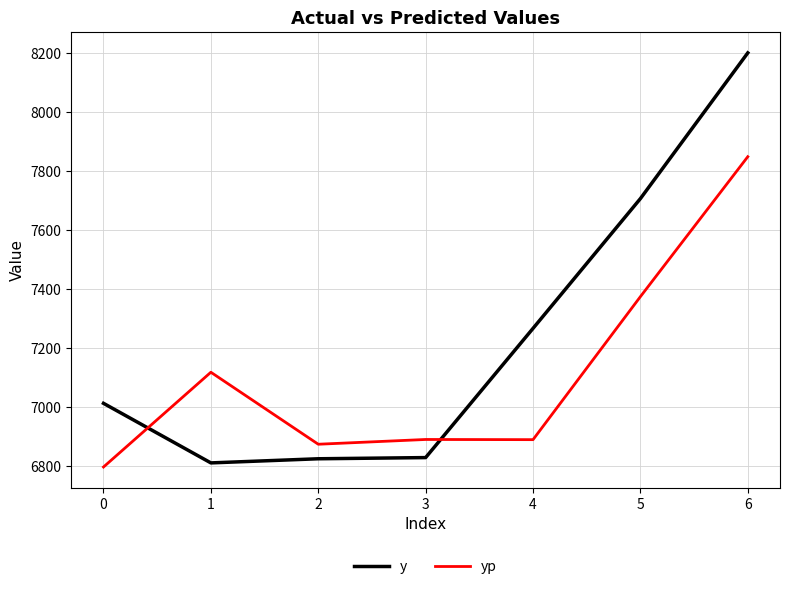

What is the spread (max minus min) of values at 4?

377.2